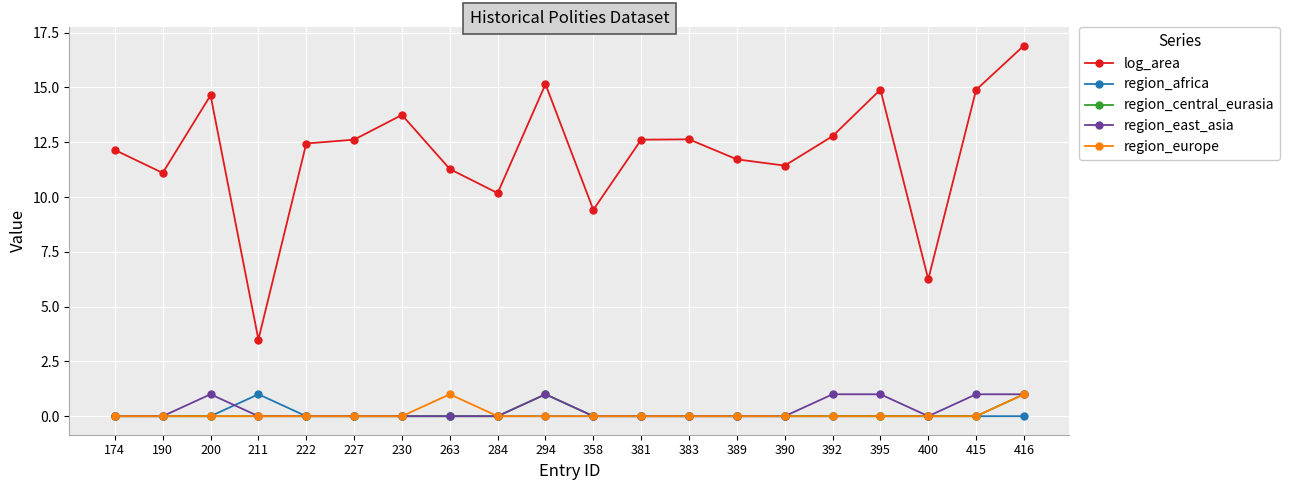

What is the difference between the maximum and minimum values in the region_europe series?

1.0